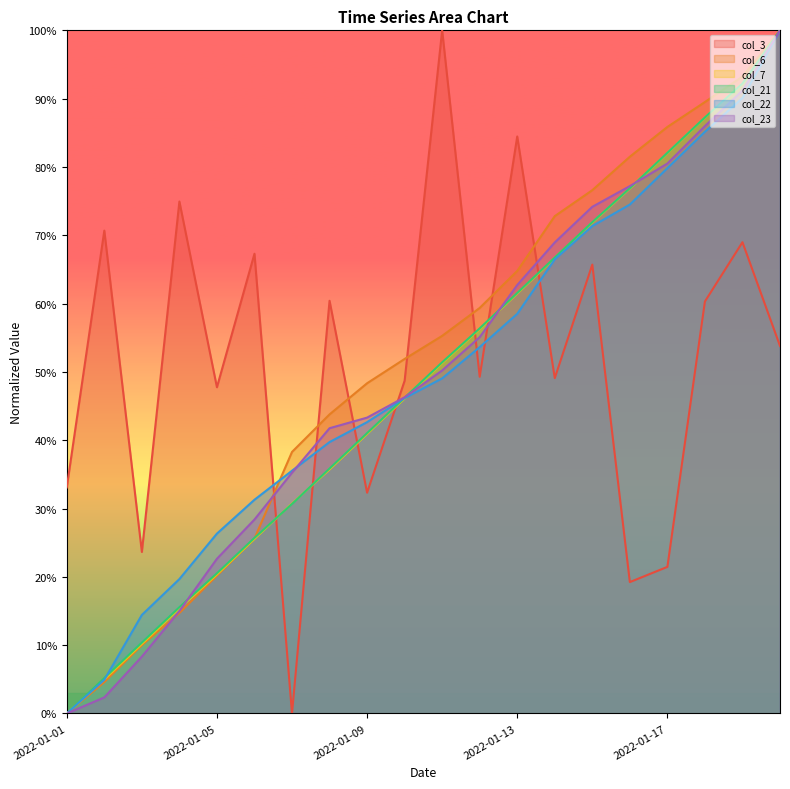

Which has a higher value, 2022-01-12 or 2022-01-16?

2022-01-12